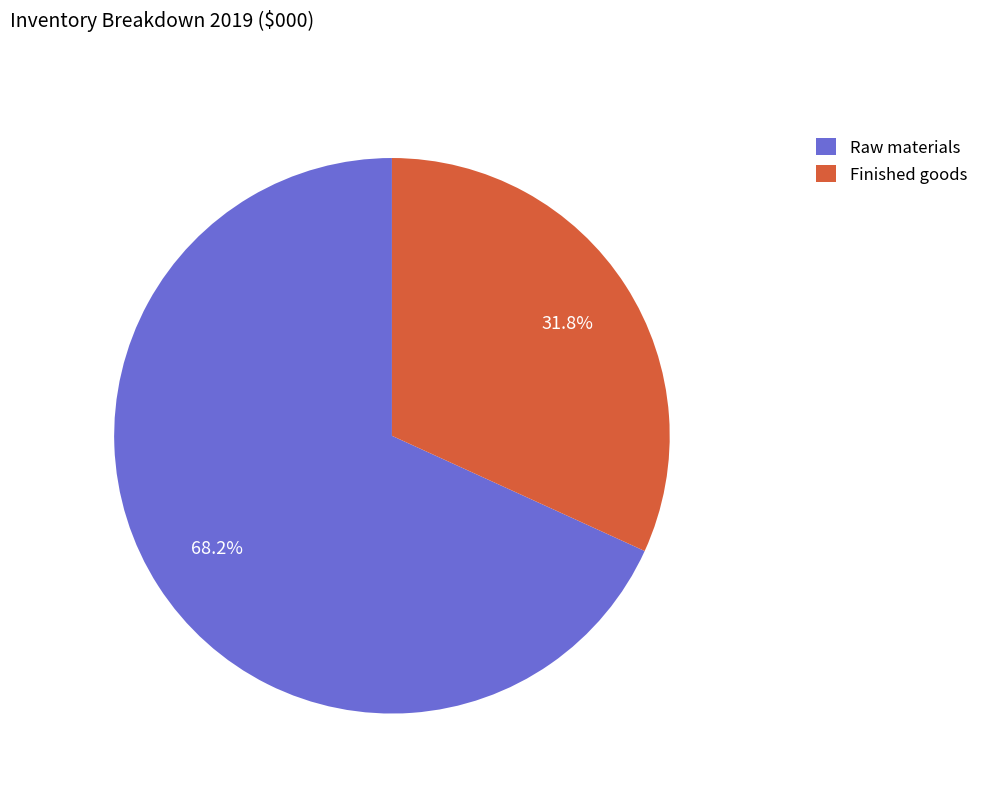

Which category has the biggest portion of the pie?

Raw materials